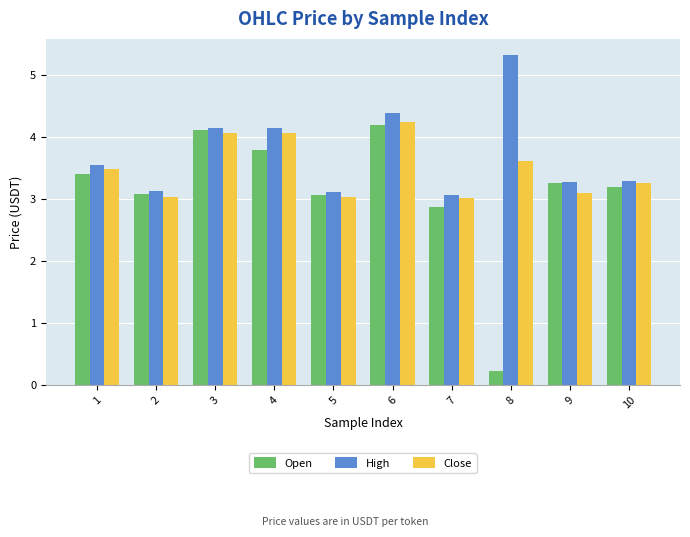

True or false: High has a value of 5.3 at 8.

True